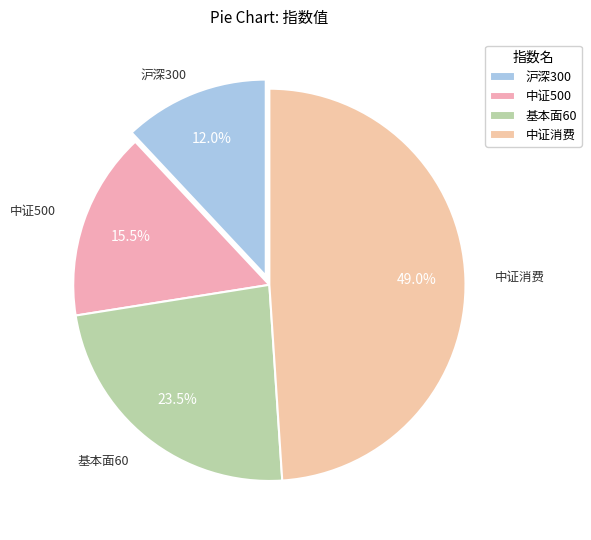

How many segments does this pie chart have?

4